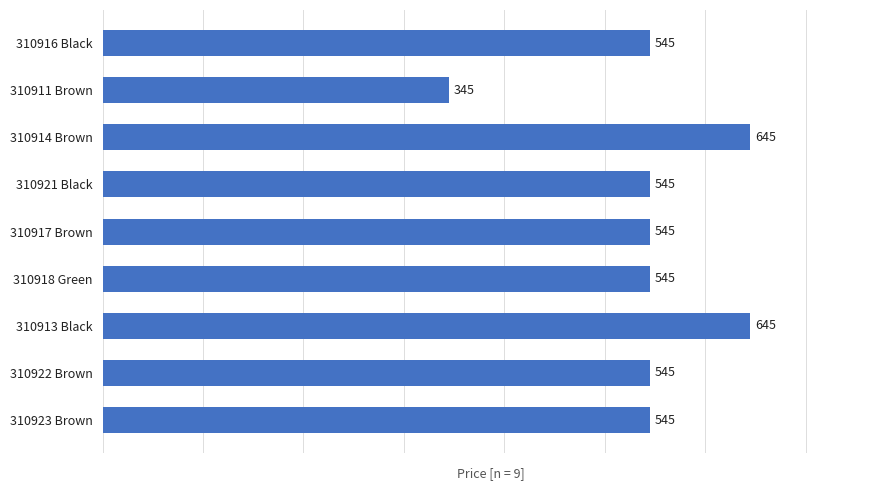

Read the value at 310913 Black, to the nearest 5.

645